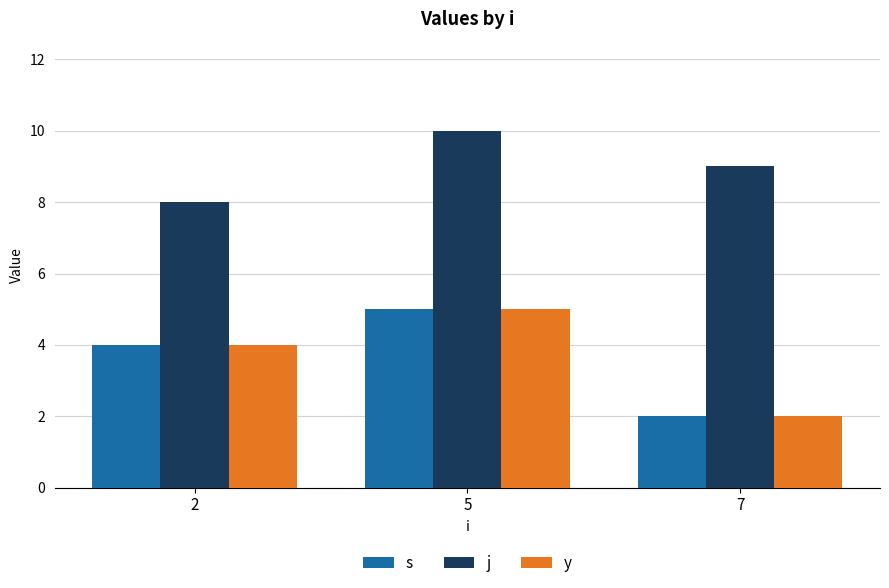

What is the difference between the highest and lowest values at 7?

7